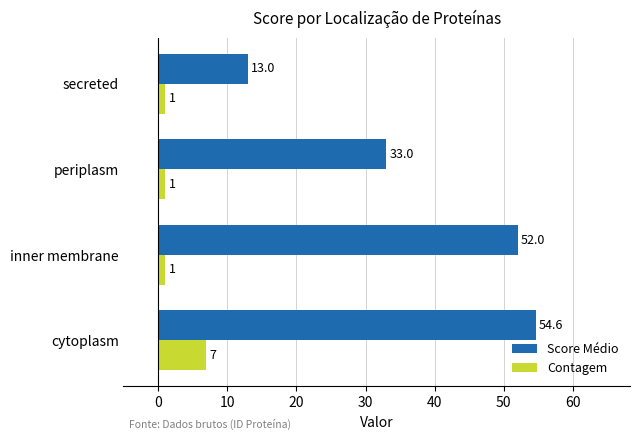

Which series has the widest spread of values?

Score Médio